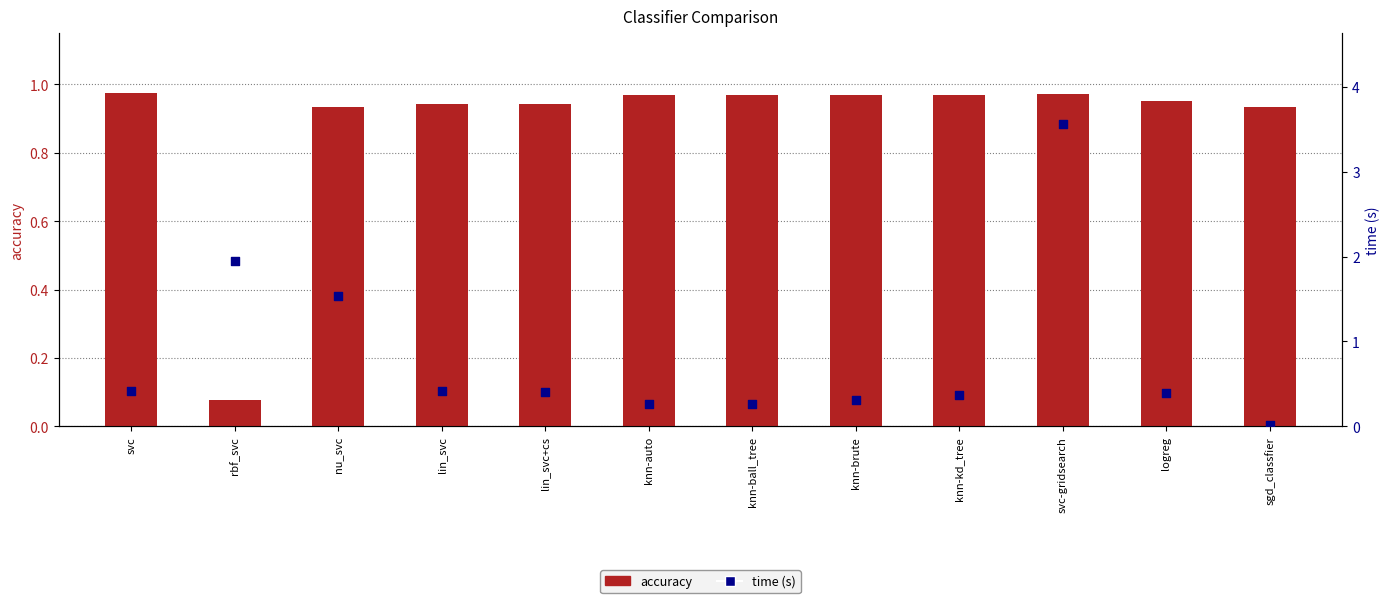

Which series contains the highest Y value?

time (s)